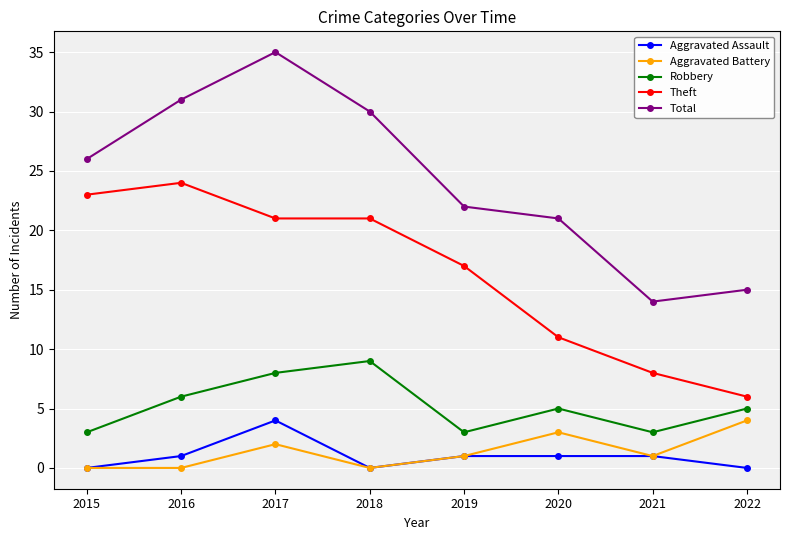

How many interior local peaks does the Aggravated Battery series have?

2